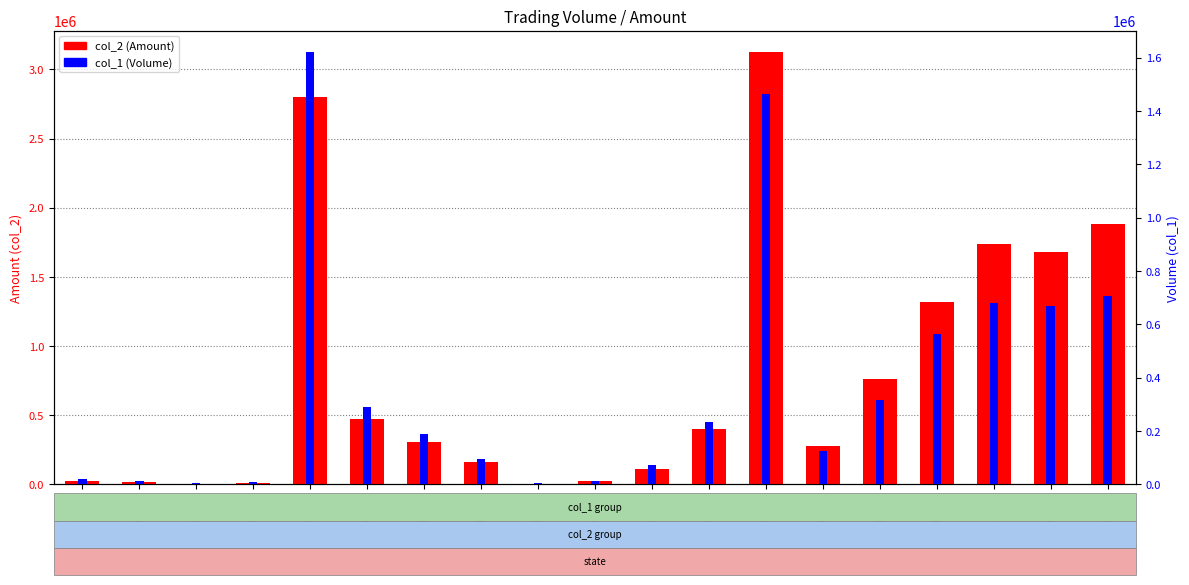

How many distinct data groups are displayed?

2